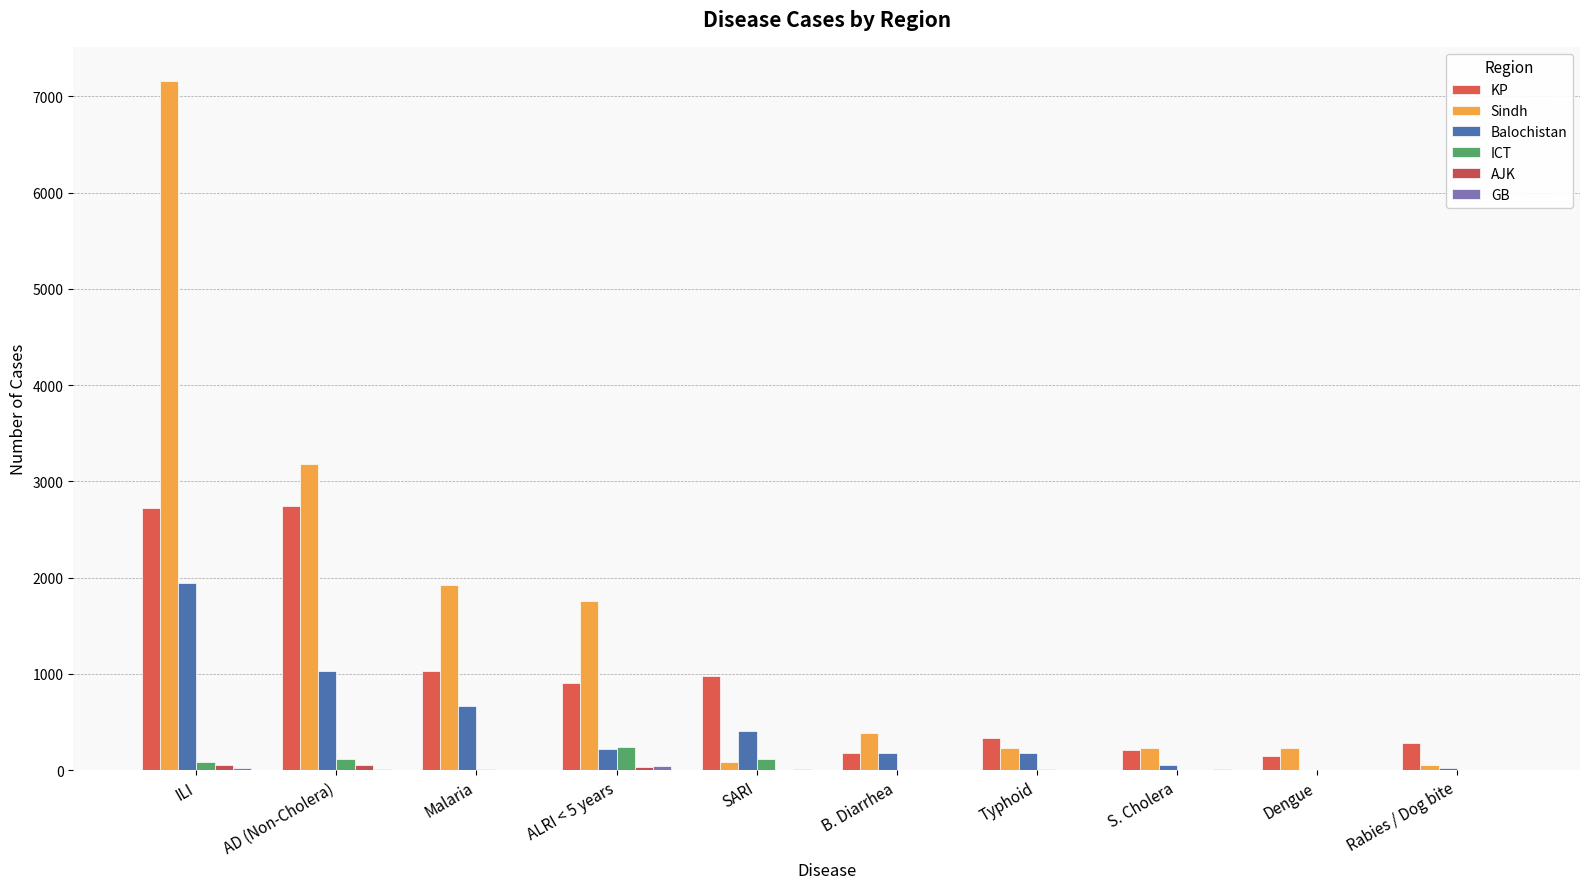

Are the bars grouped side by side (vs. stacked)?

Yes